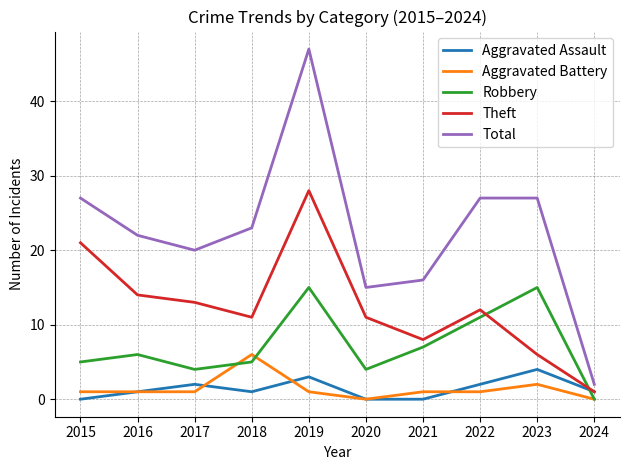

What is the maximum value shown in the chart?

47